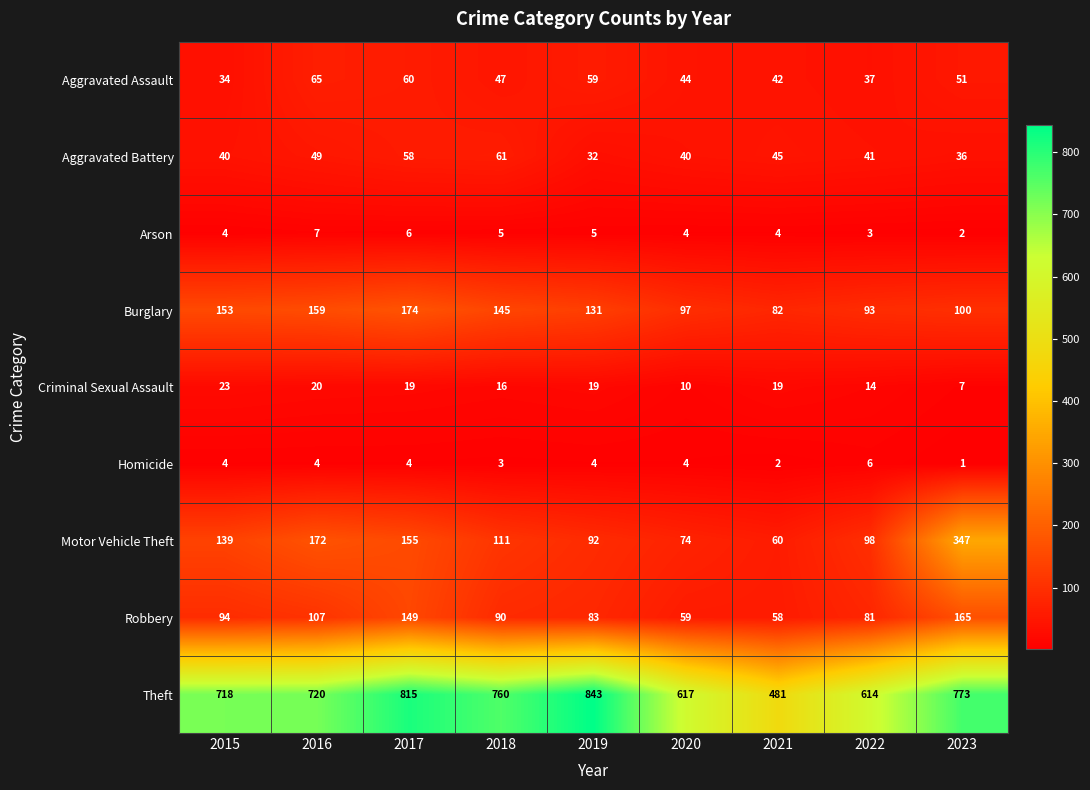

What is the sum of all Aggravated Assault values?

439